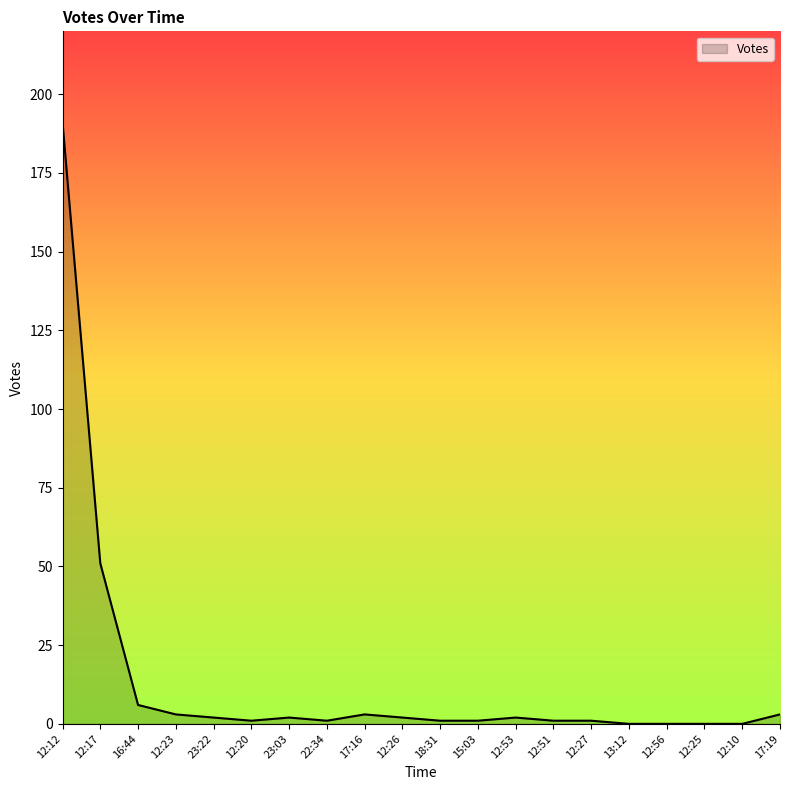

How many distinct data groups are displayed?

1